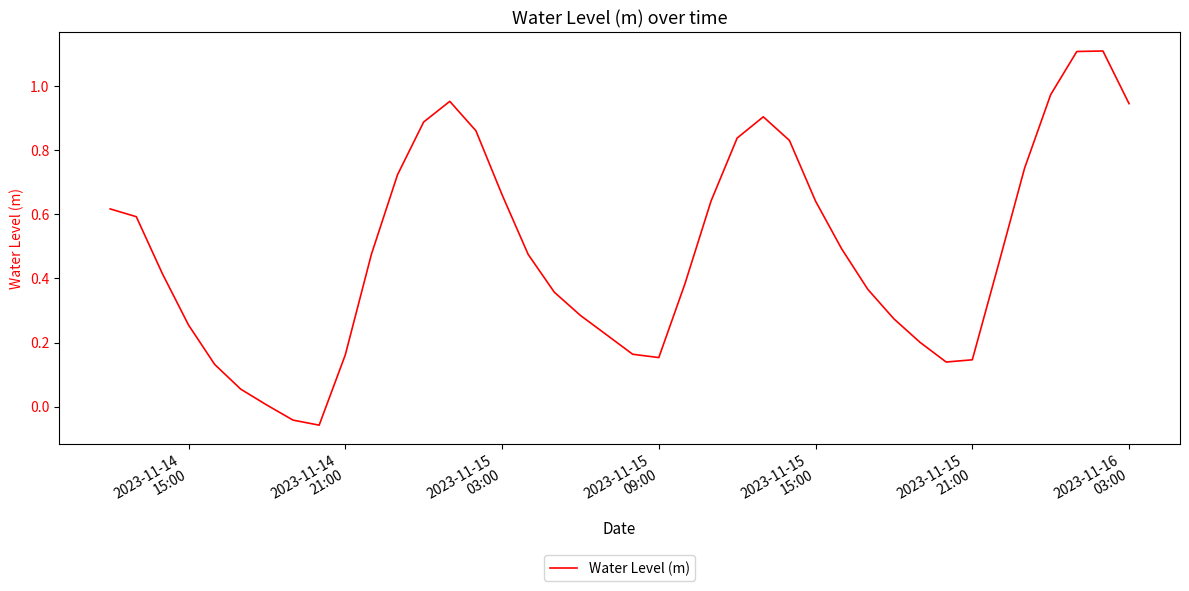

What is the difference between the maximum and minimum values?

1.2